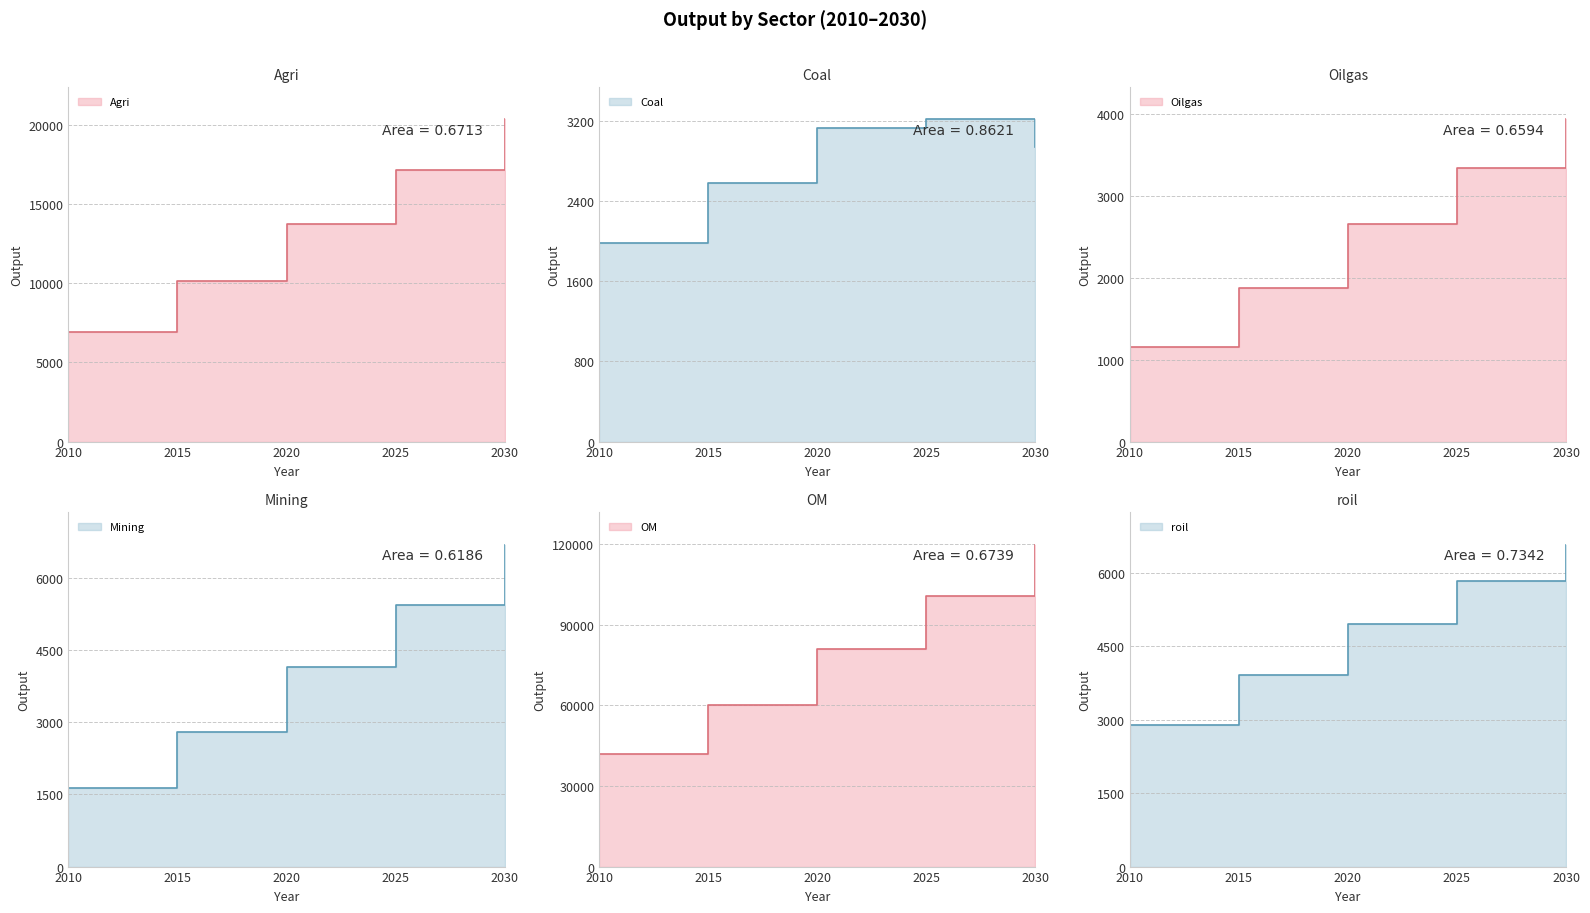

True or false: Agri has more than 1 points higher than both neighbors.

False